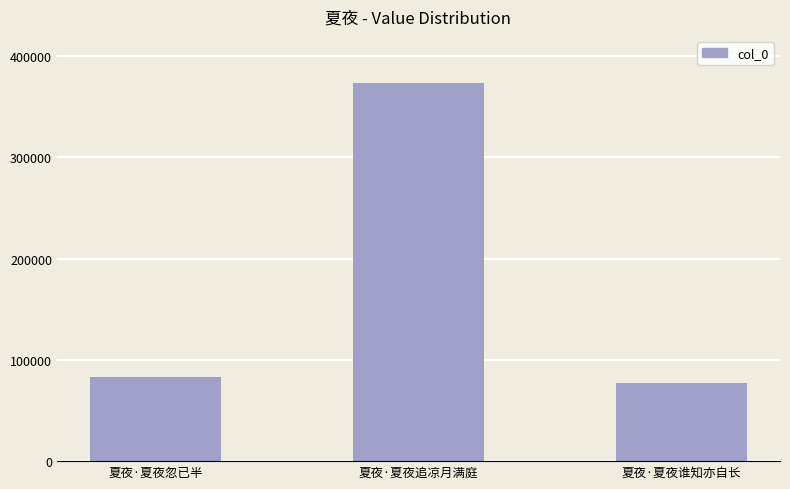

How many bars are there in total?

3